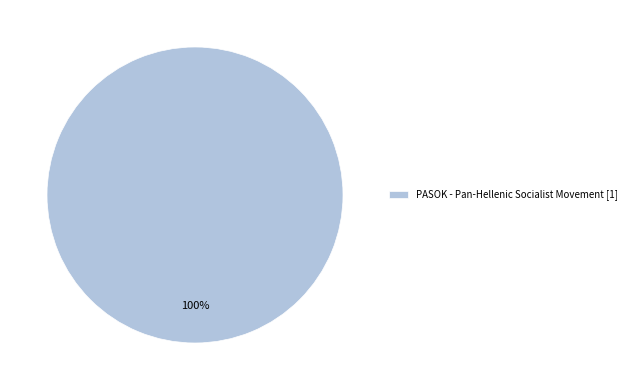

What percentage is the PASOK - Pan-Hellenic Socialist Movement [1] slice, to the nearest percent?

100%